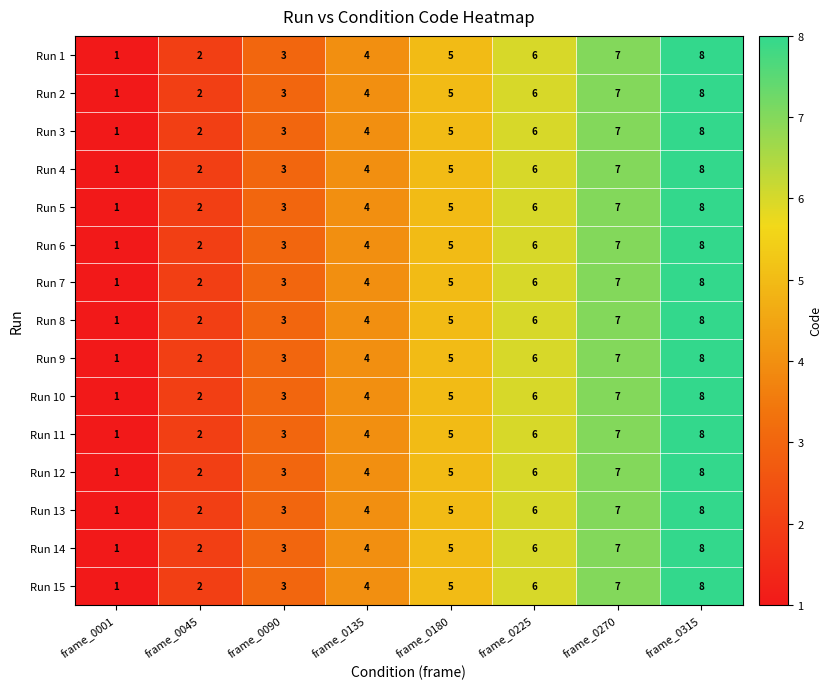

What is the total value across all series at frame_0045?

30